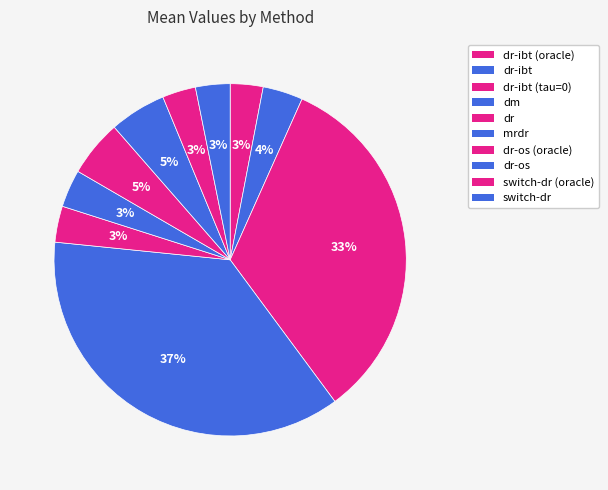

Count the number of slices in the pie.

10